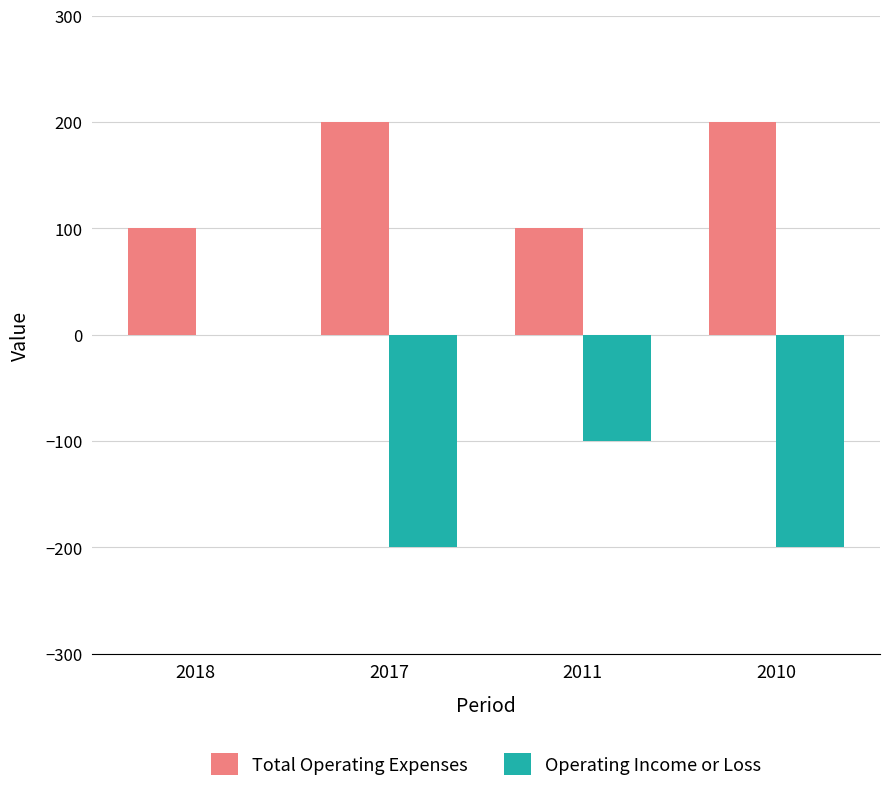

Which series changed the most between 2018 and 2017?

Operating Income or Loss